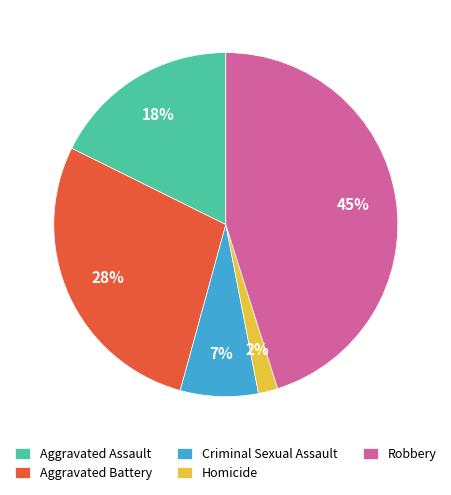

Rank the categories by value from highest to lowest.

Robbery, Aggravated Battery, Aggravated Assault, Criminal Sexual Assault, Homicide